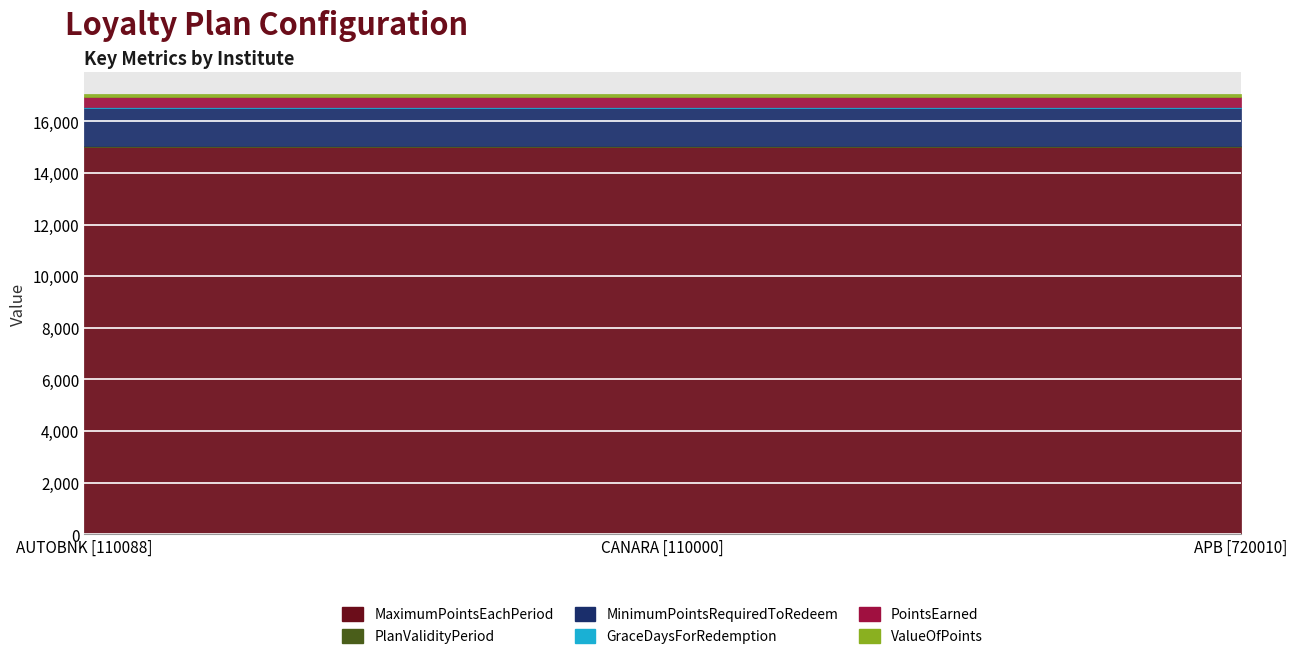

At which category does the chart reach its minimum across all series?

110088